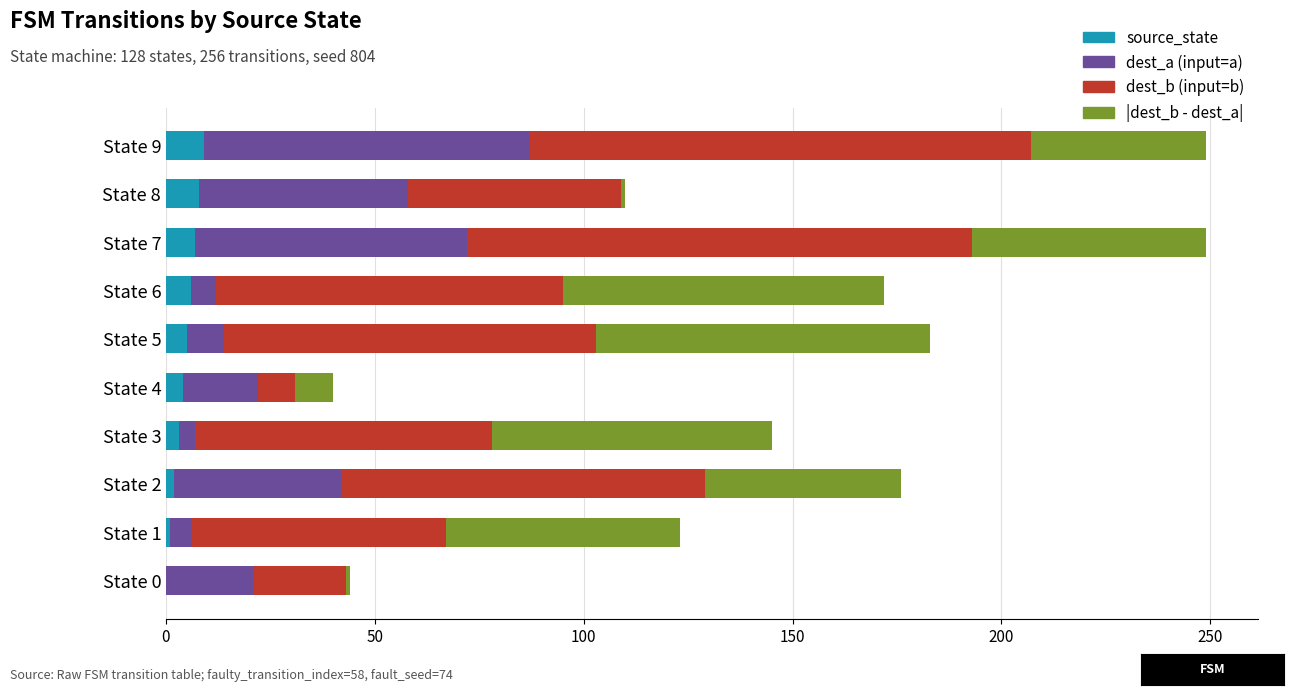

What is the sum of all source_state values?

45